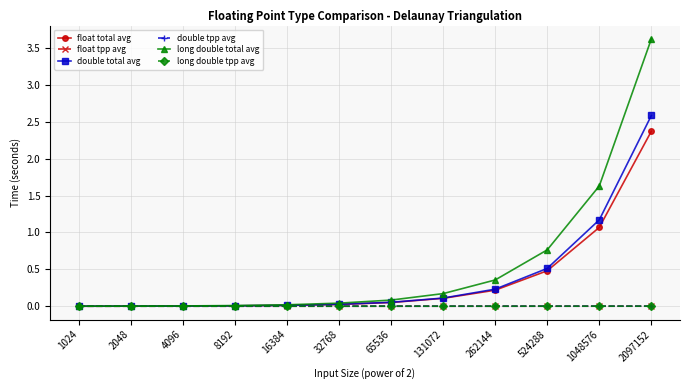

Which series has the largest range (max minus min)?

long double total avg